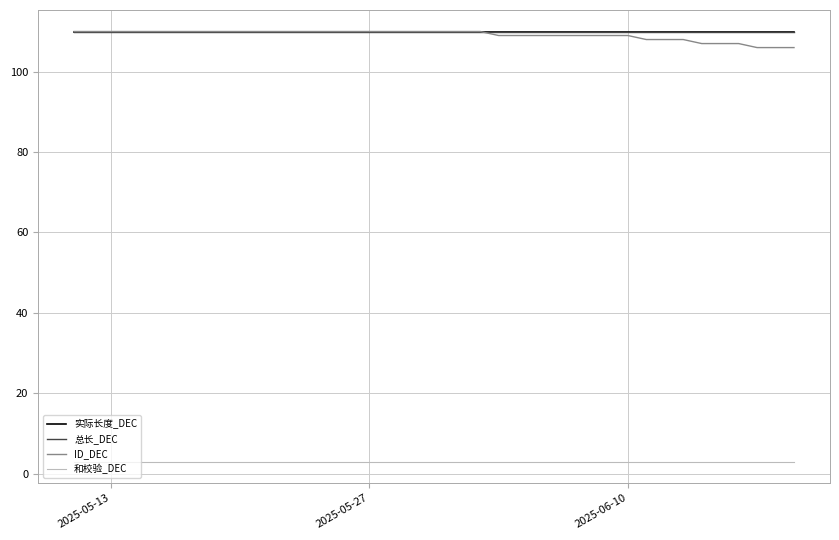

What is the sum of all ID_DEC values?

4365